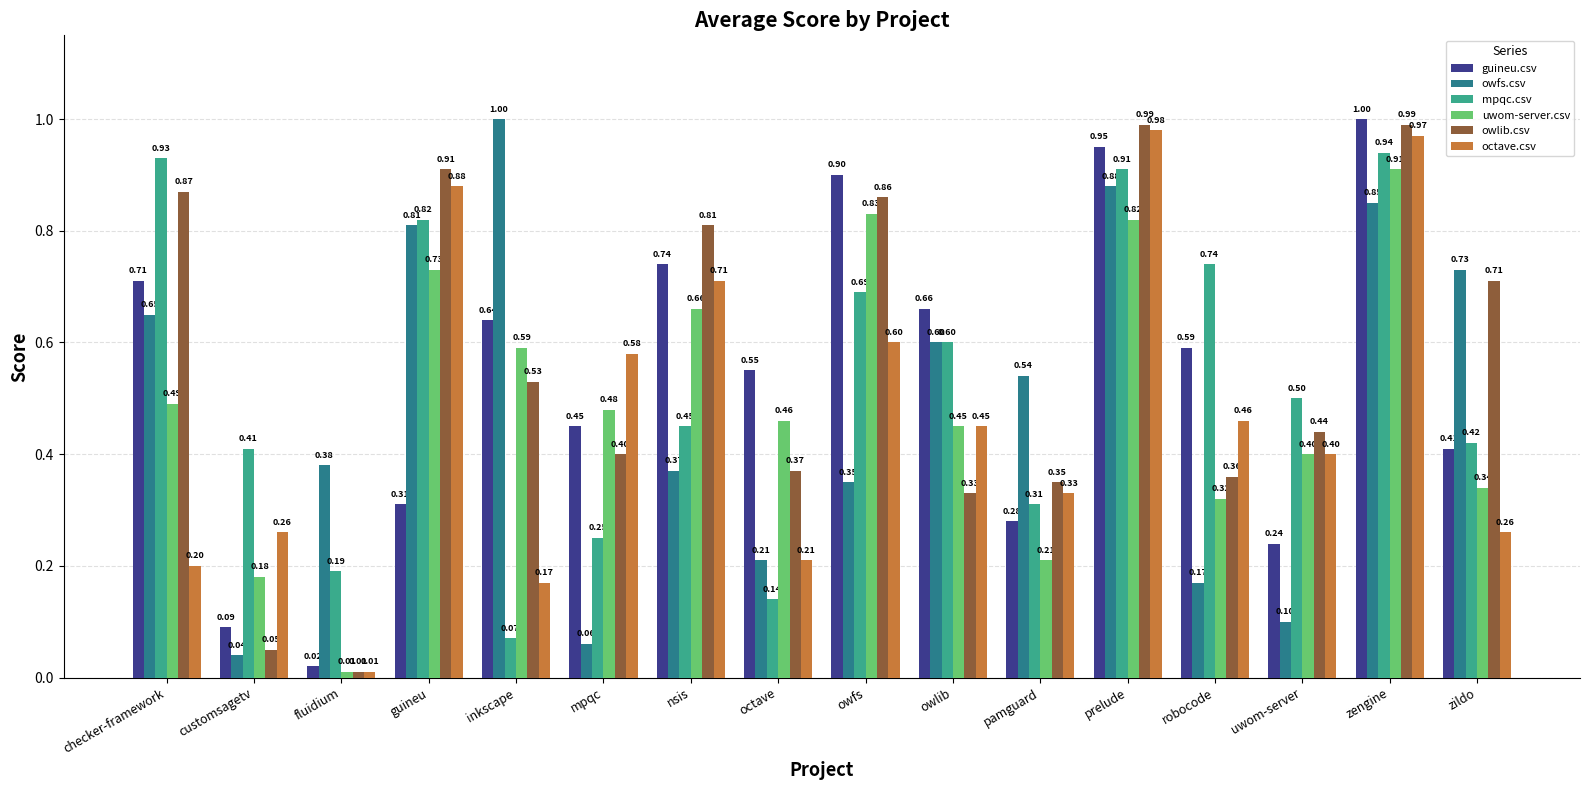

How many bars are there in total?

96